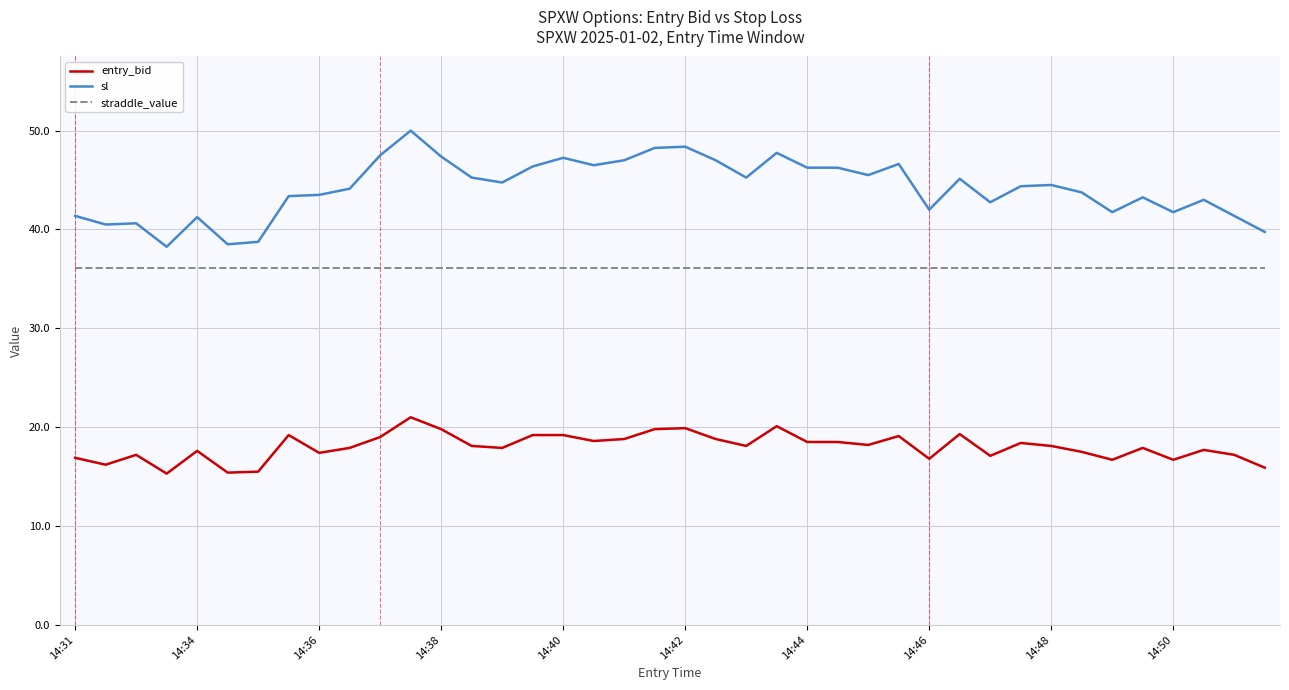

What are all the series names shown in the legend?

entry_bid, sl, straddle_value